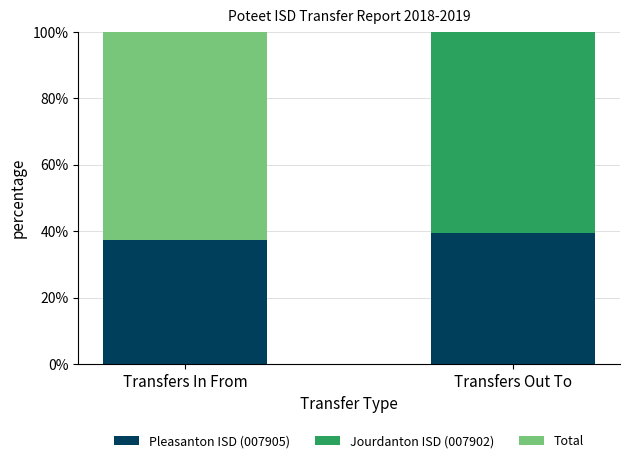

What is the maximum value for Pleasanton ISD (007905)?

39.5